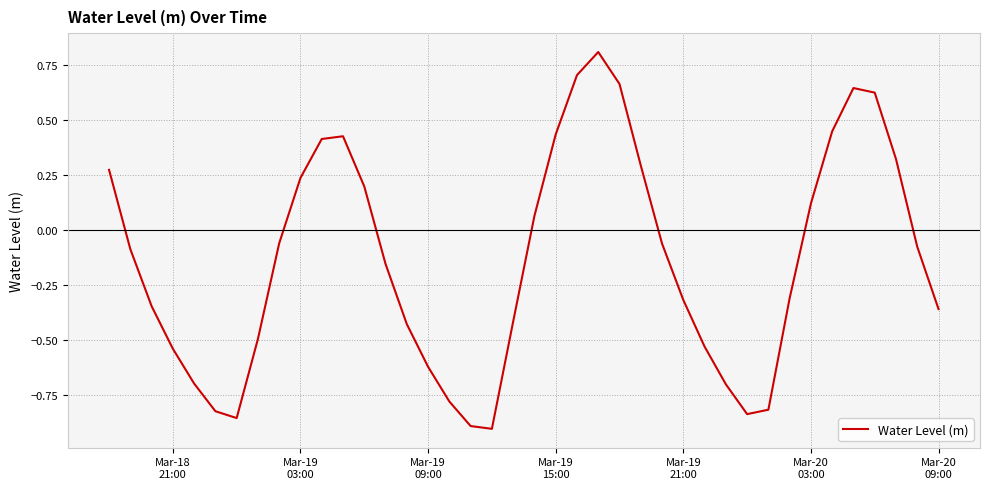

What is the difference between the maximum and minimum values?

1.7